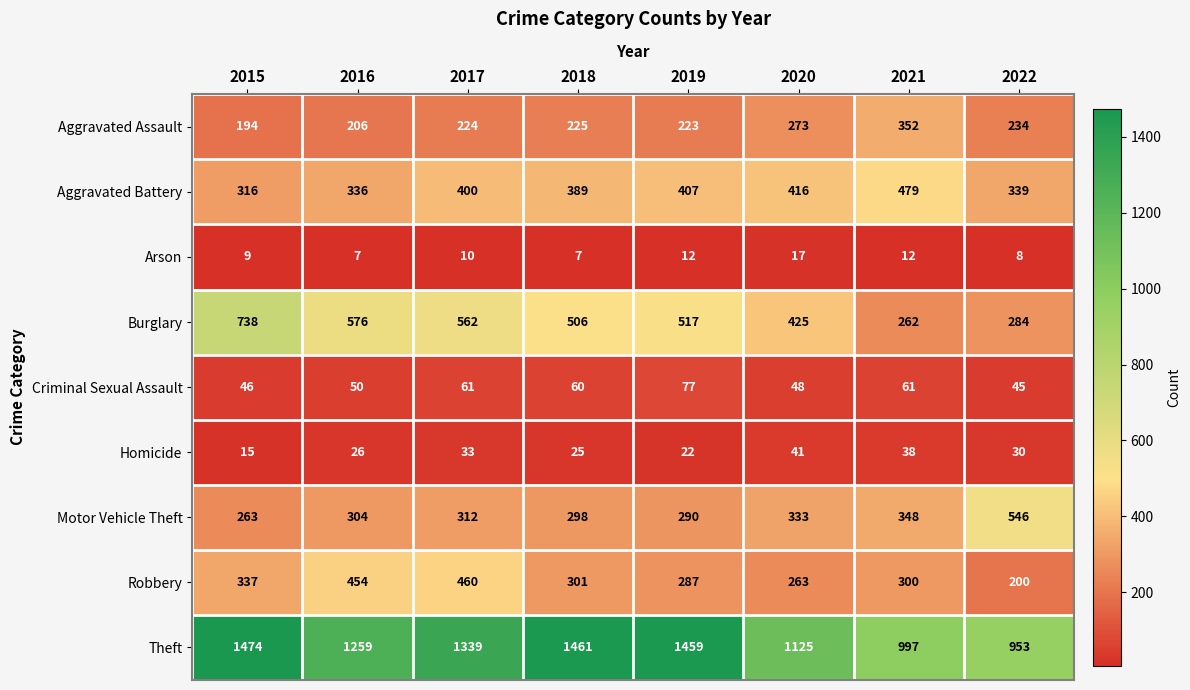

What is the approximate value of Aggravated Assault at 2019, to the nearest 5?

225